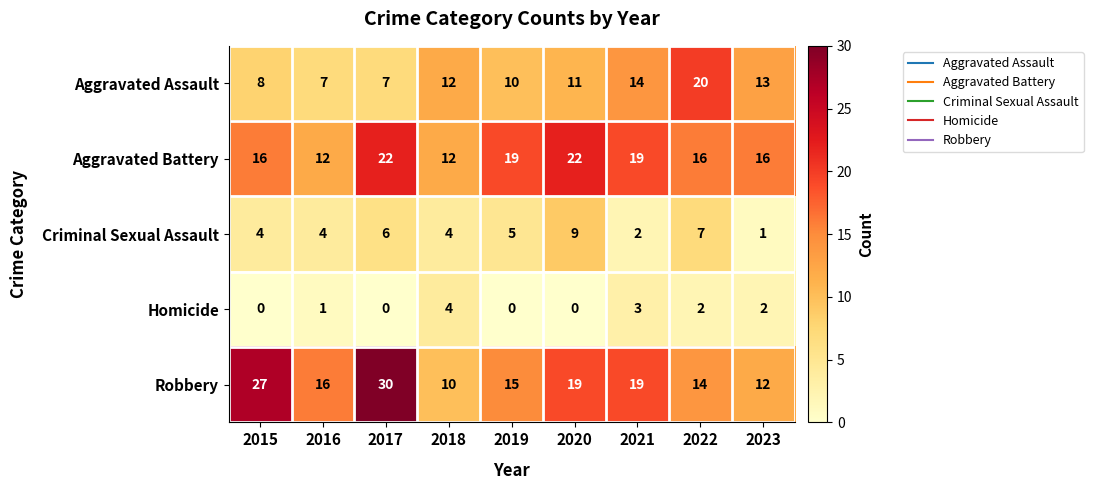

How many categories are shown in the chart?

9